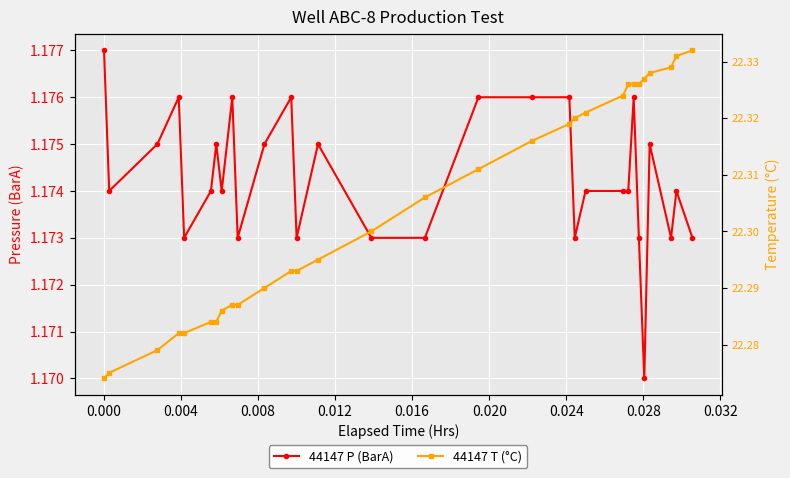

Count the number of data series in this chart.

2